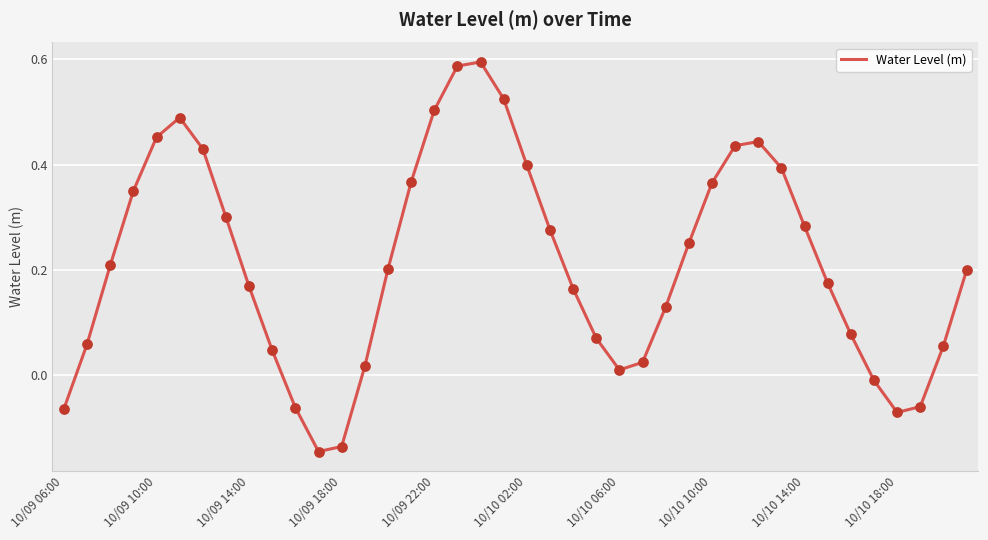

What is the difference between the maximum and minimum values?

0.7